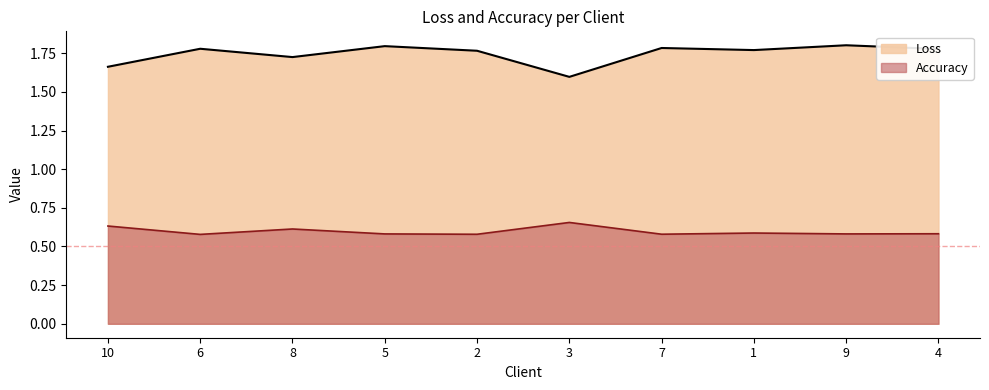

Rank the categories by Accuracy value from lowest to highest.

6, 2, 7, 5, 9, 4, 1, 8, 10, 3